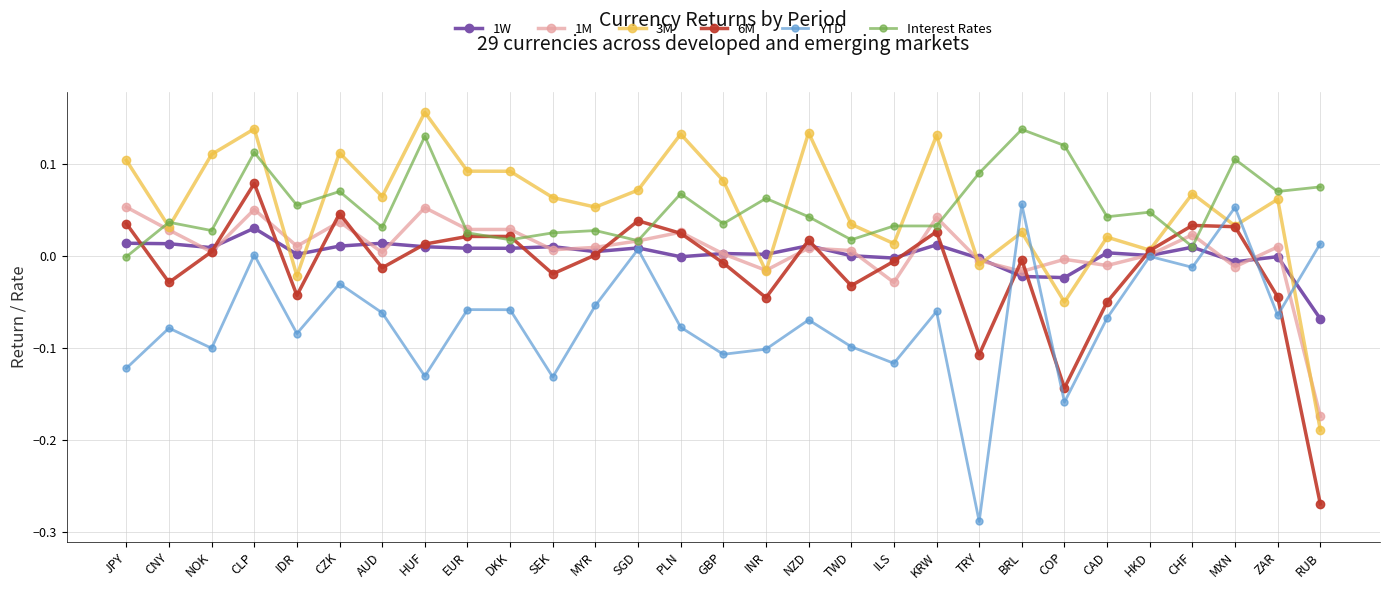

At which label does 1M reach its minimum?

RUB